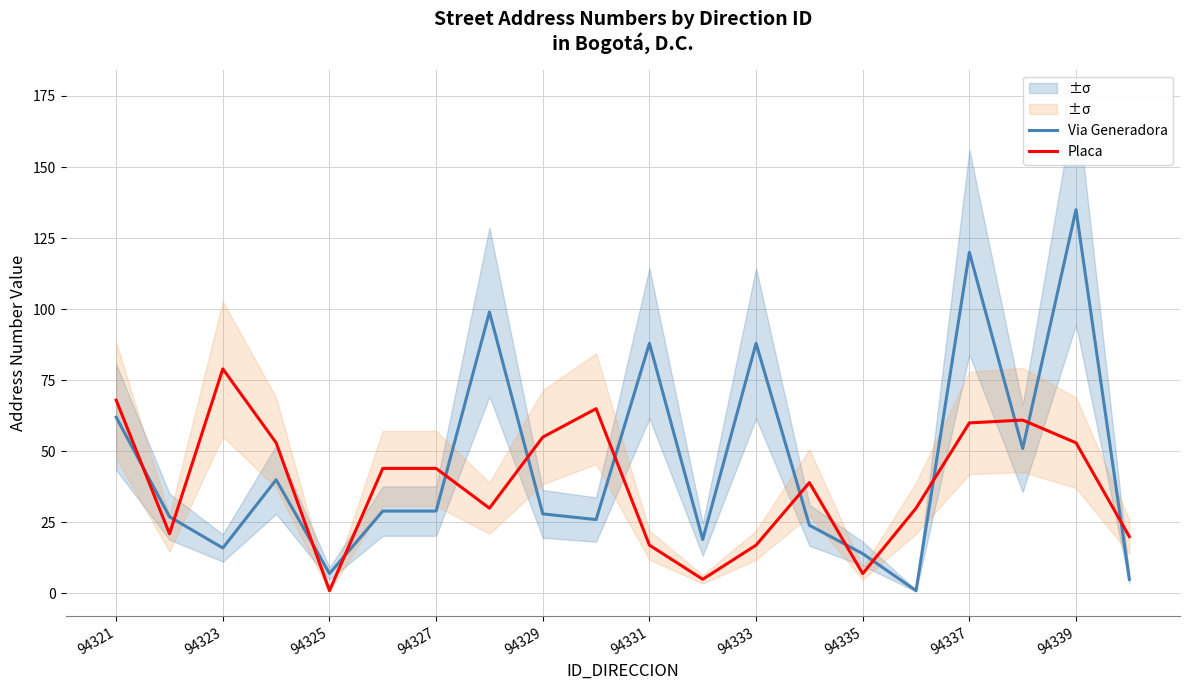

Reading left to right, transcribe all the data shown in this chart.

Via Generadora: 62	27	16	40	7	29	29	99	28	26	88	19	88	24	14	1	120	51	135	5
Placa: 68	21	79	53	1	44	44	30	55	65	17	5	17	39	7	30	60	61	53	20